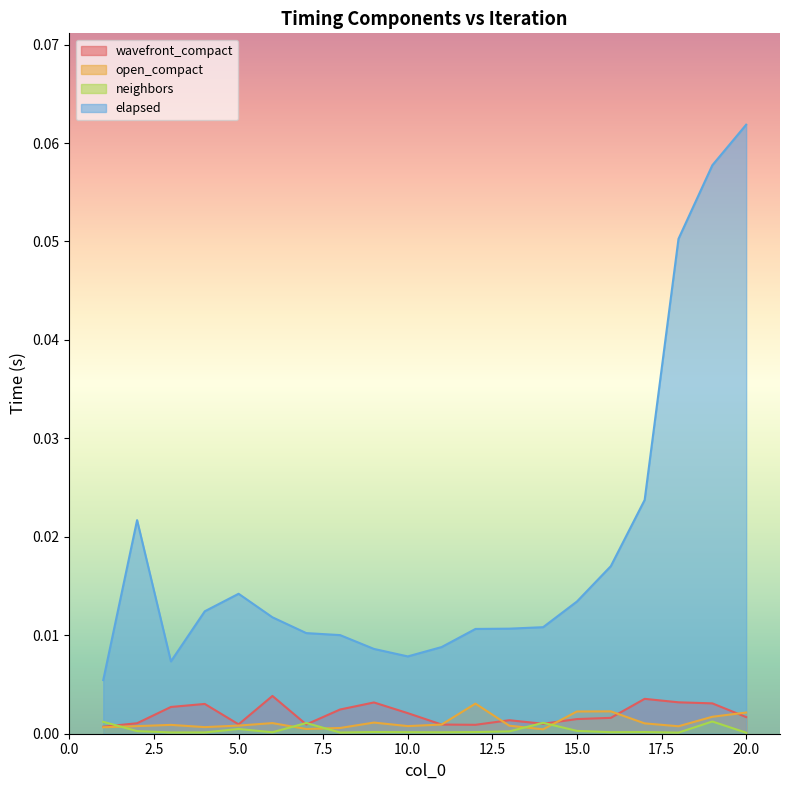

The value of elapsed at 13 is 0.0. True or false?

True